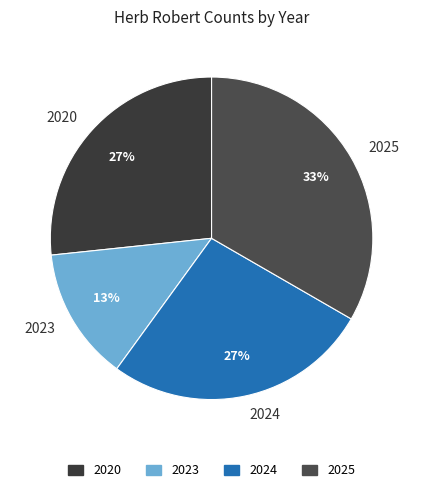

To the nearest percent, what portion does 2024 represent?

27%